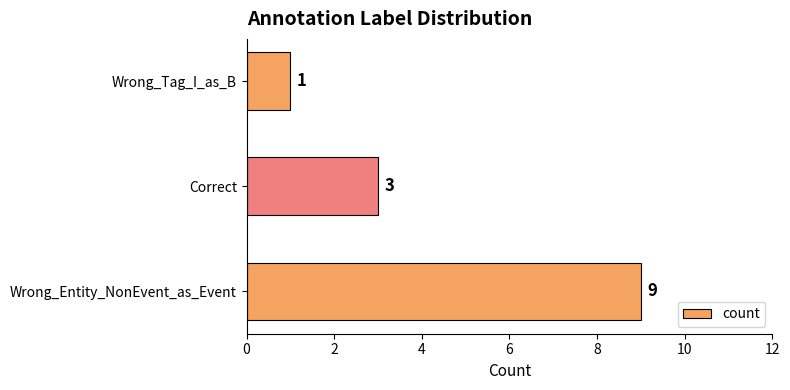

At which category does the chart reach its peak across all series?

Wrong_Entity_NonEvent_as_Event